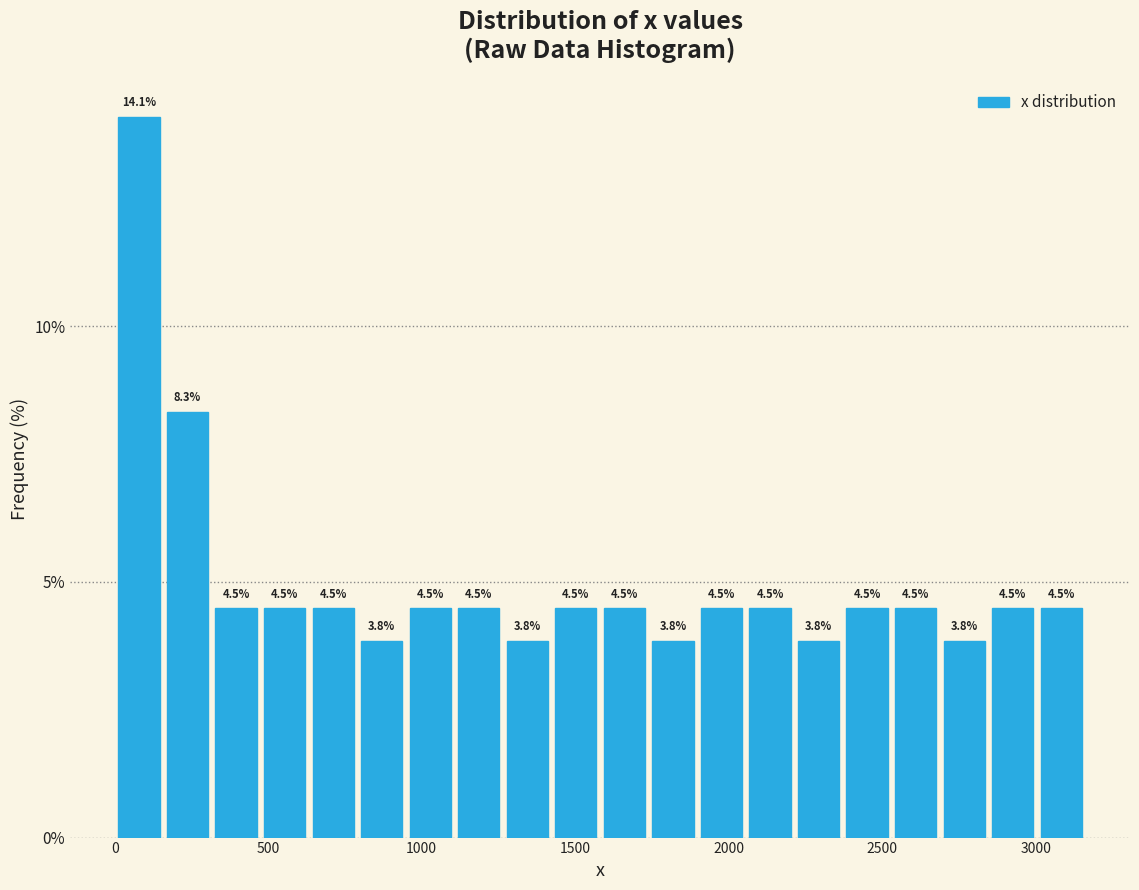

Around what value on the x-axis is the tallest bar? Give the approximate position of its centre, as read against the axis.

100